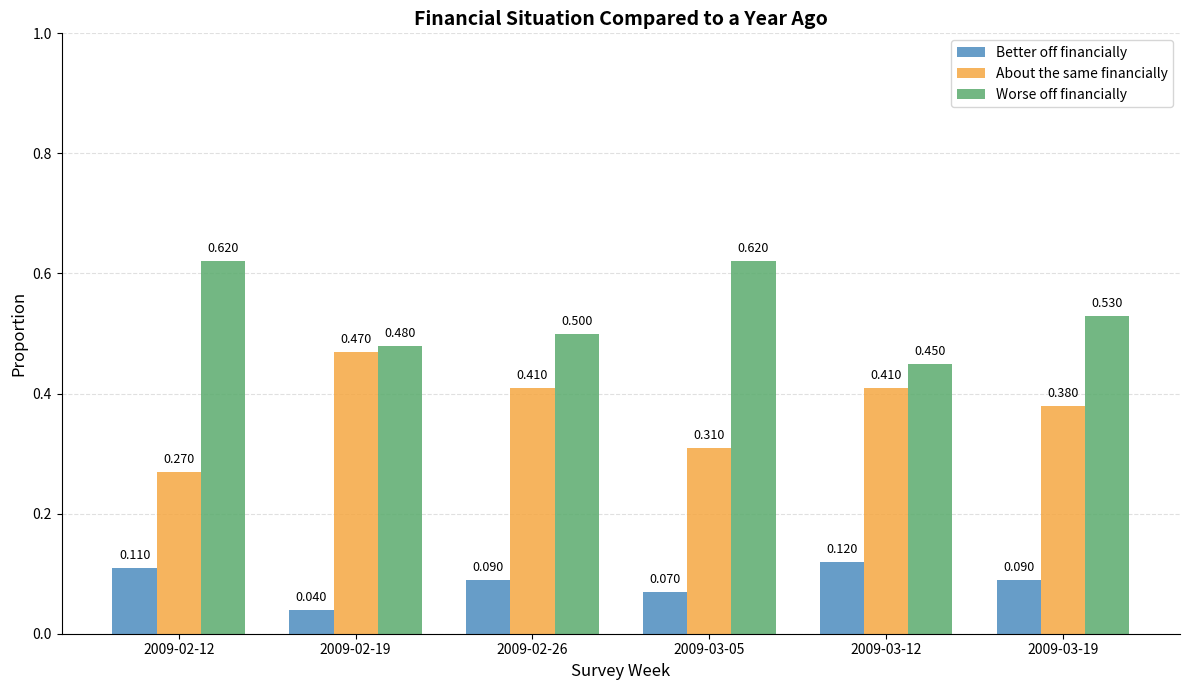

Which series has the largest total across all categories?

Worse off financially